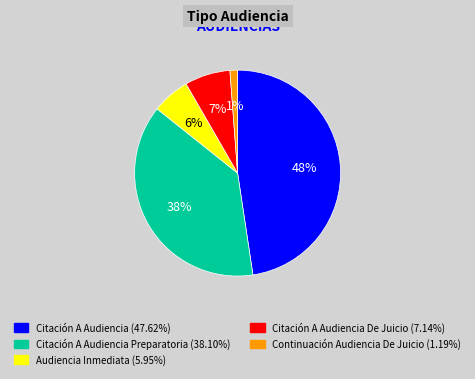

To the nearest percent, what is the average slice percentage?

20%